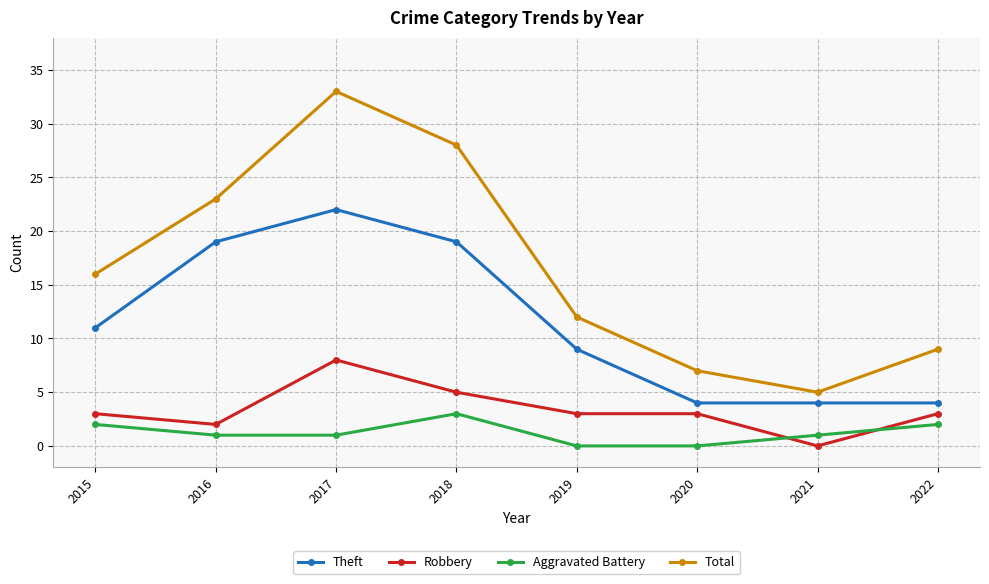

What is the difference between the maximum and minimum values in the Aggravated Battery series?

3